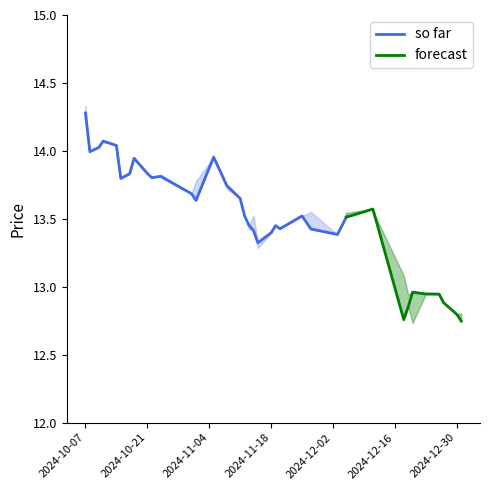

What is the lowest value of the so far series?

13.3